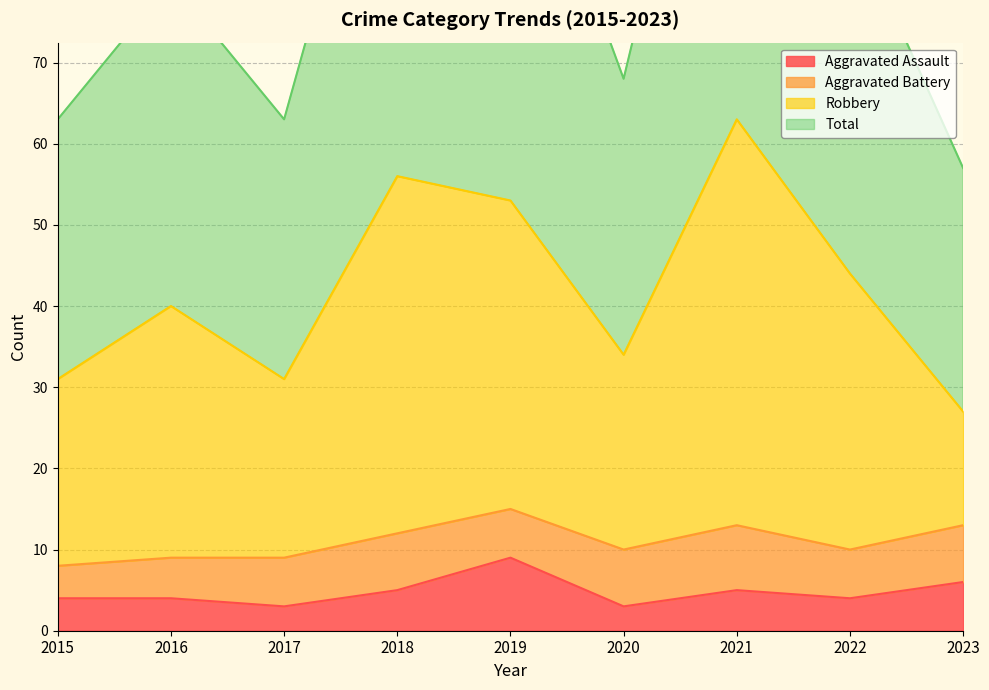

True or false: Aggravated Assault has a value of 5 at 2021.

True